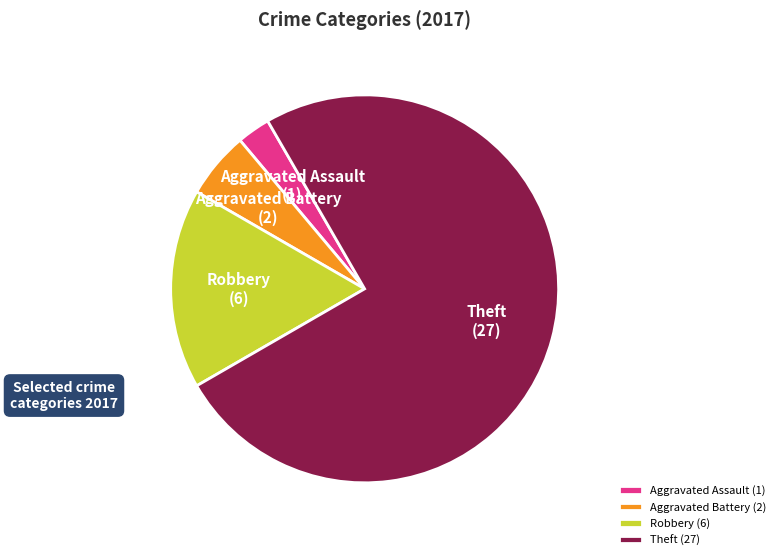

Does any single category account for the majority?

Yes